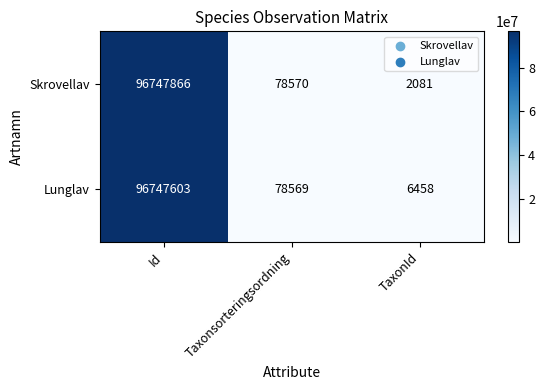

How many data points does each series have?

3